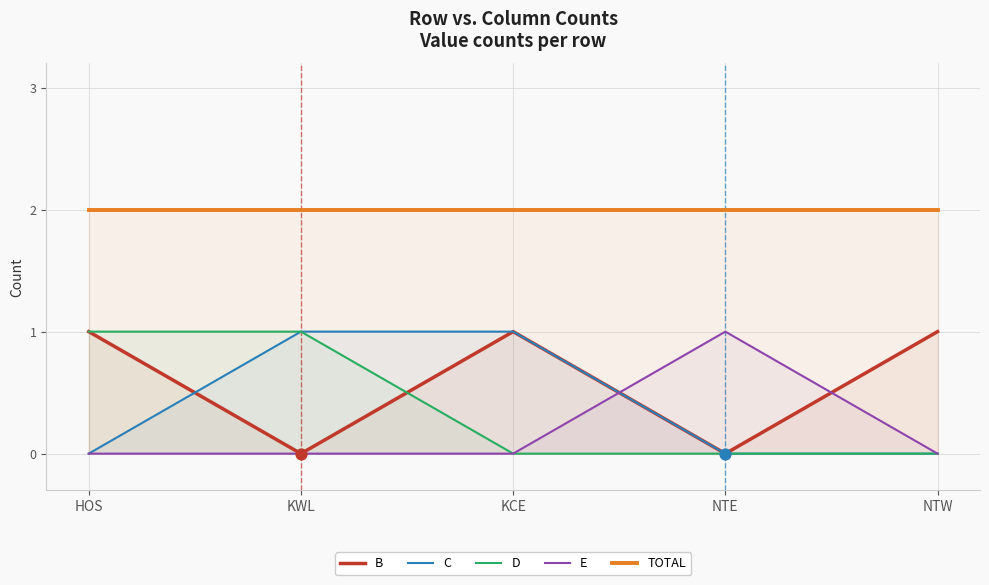

Which series contains the highest Y value?

TOTAL